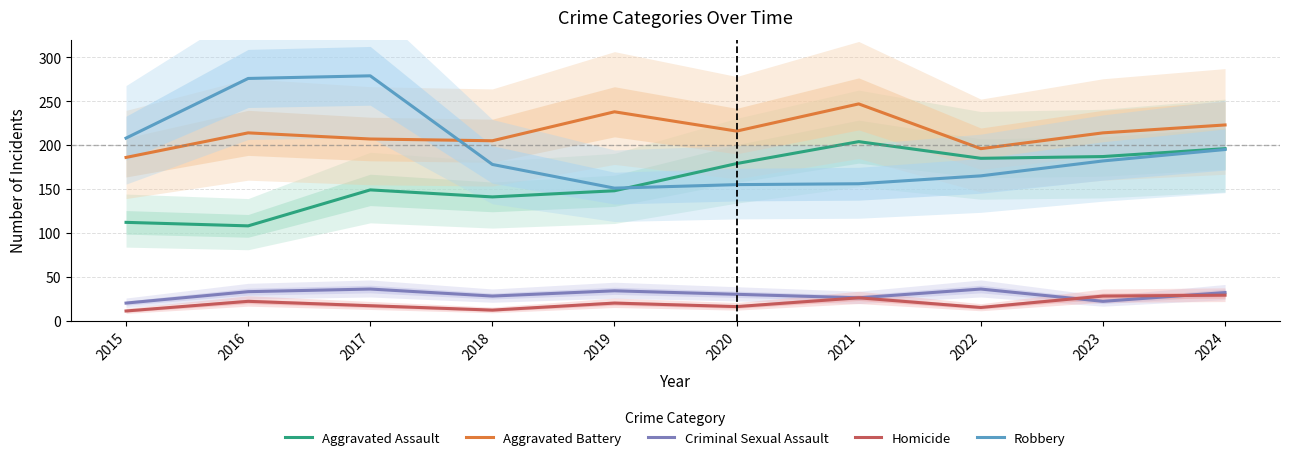

Which series has the widest spread of values?

Robbery